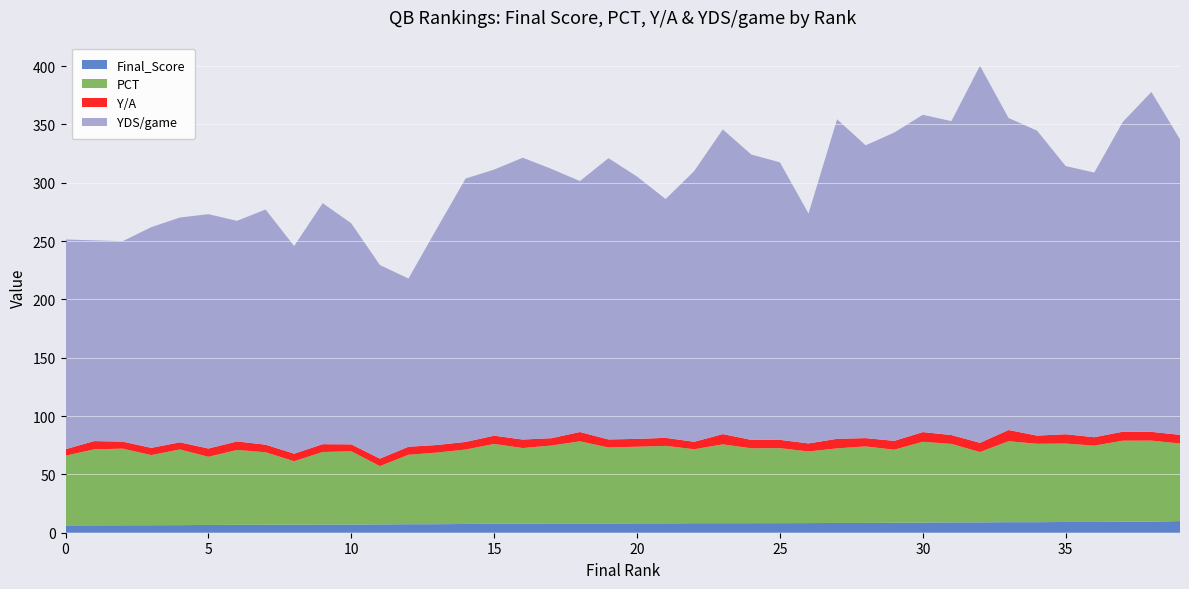

Is it true that Final_Score equals 8.0 at 20?

True